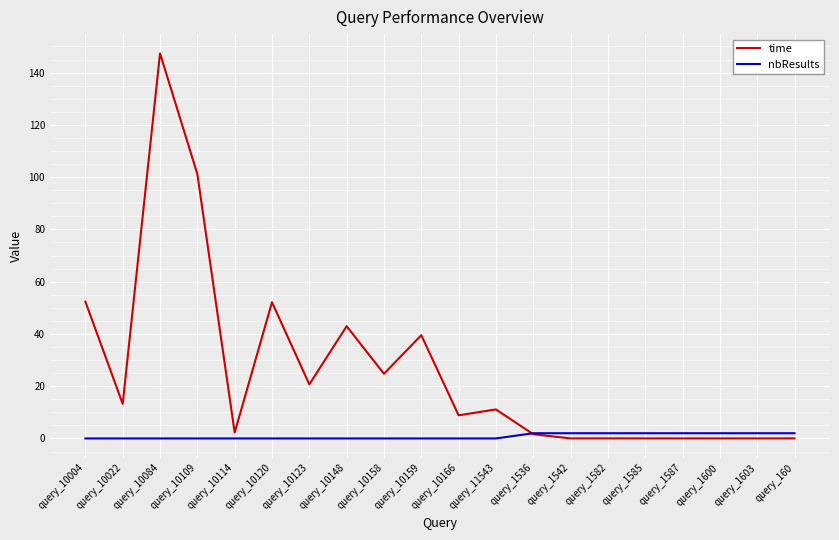

What is the spread (max minus min) of values at query_10166?

8.9